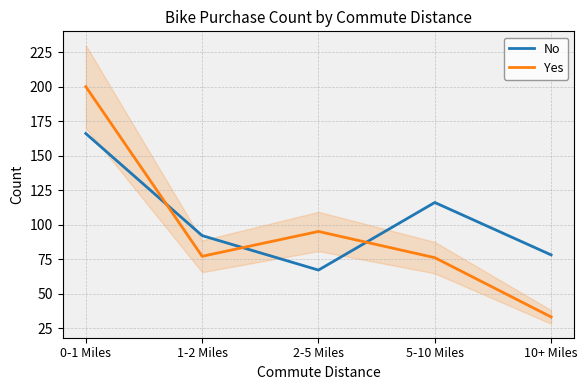

How many times do No and Yes cross each other?

3